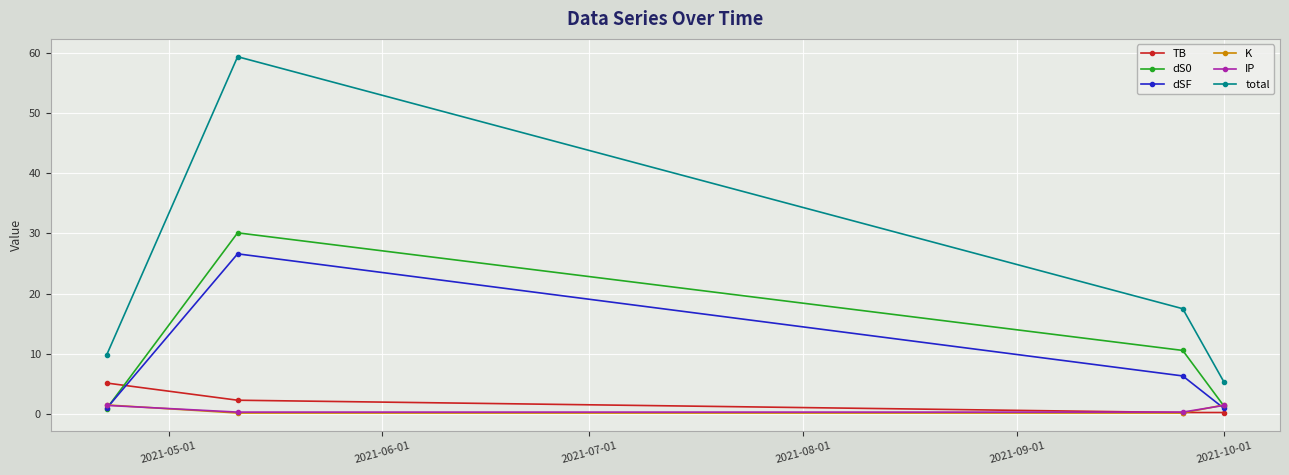

Which series has the widest spread of values?

total